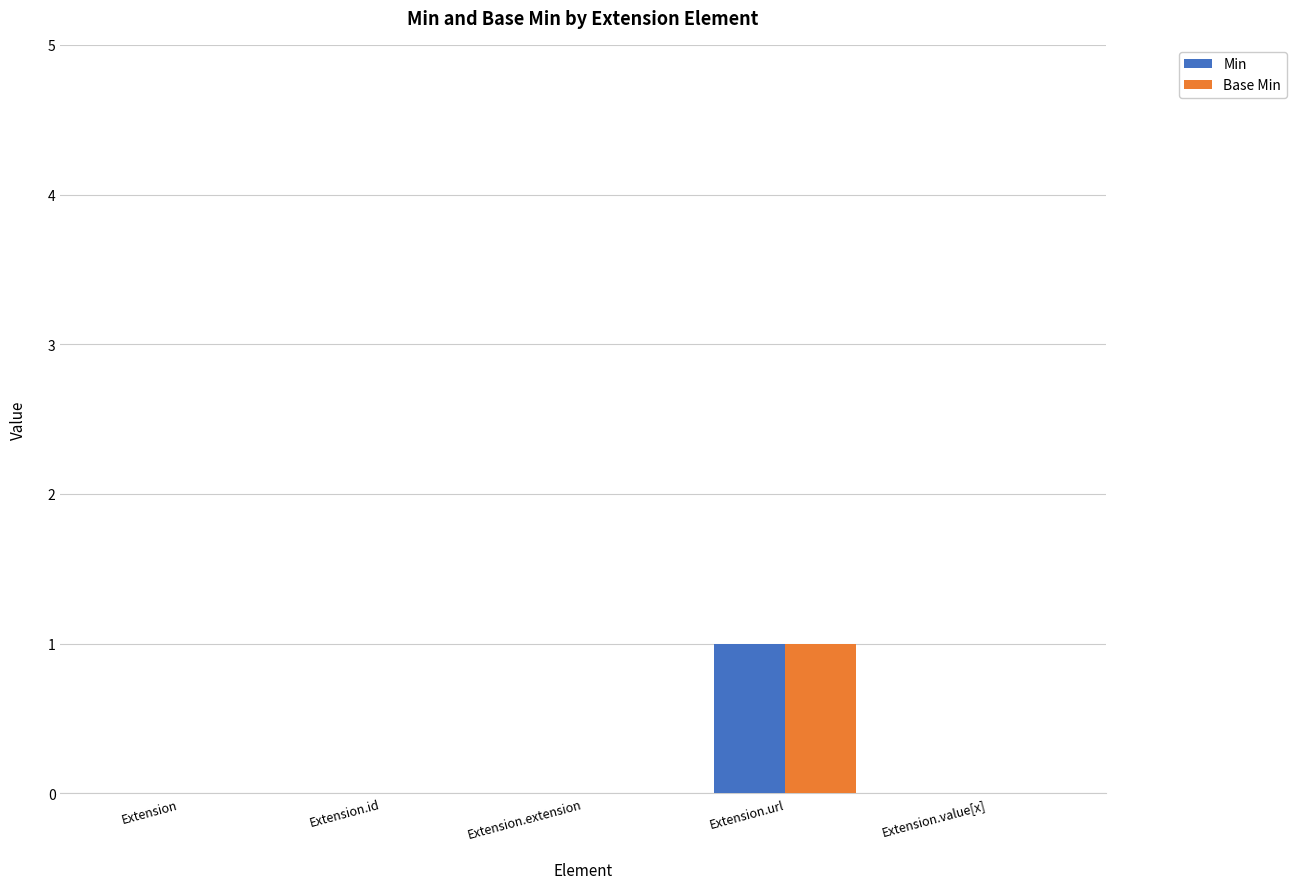

Is it true that Min equals 1 at Extension.url?

True